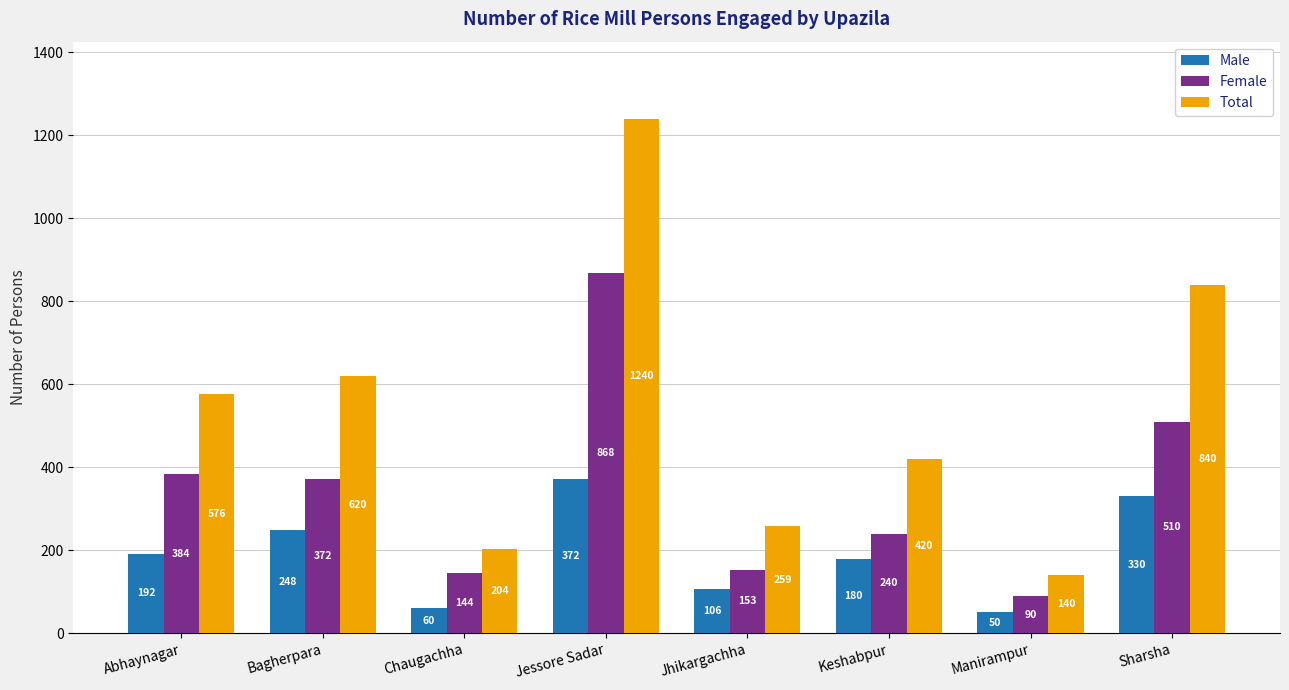

List the series in order of their overall mean, lowest first.

Male, Female, Total